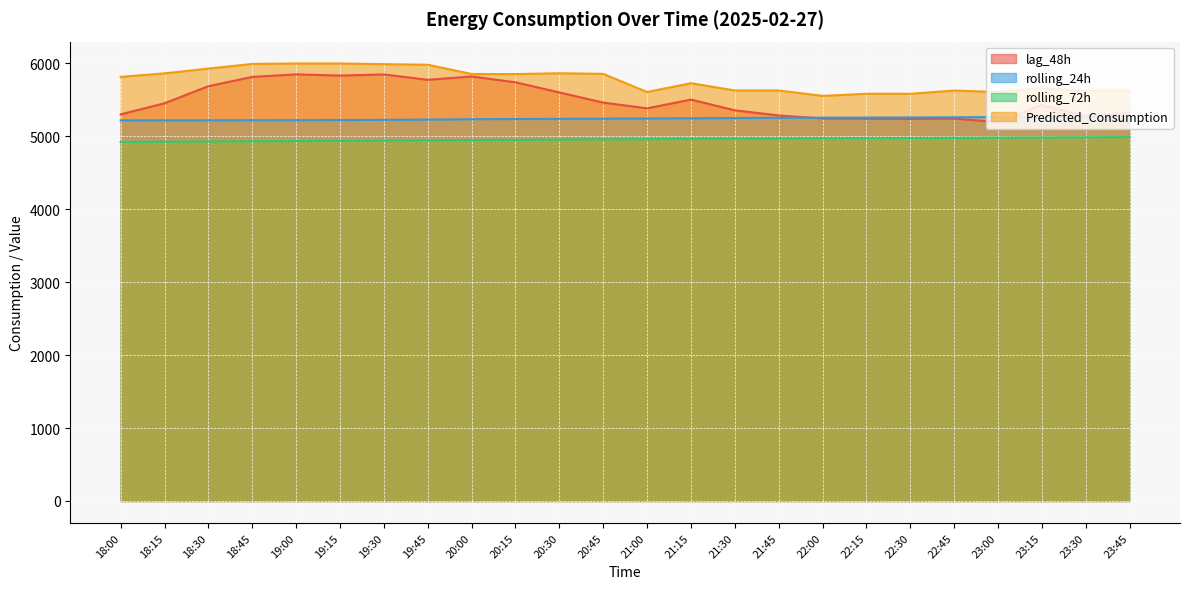

At 18:15, list the series in order from smallest to largest.

rolling_72h, rolling_24h, lag_48h, Predicted_Consumption